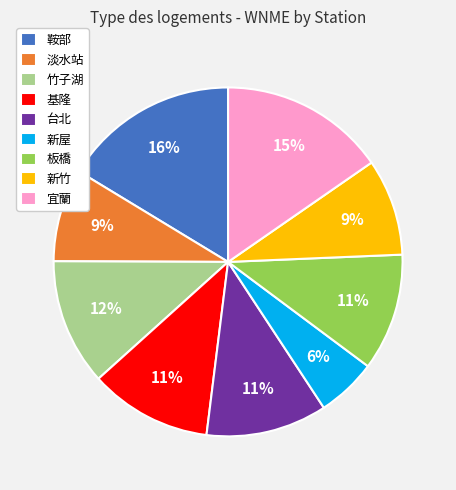

Is it true that 新竹 is 9% of the pie?

True